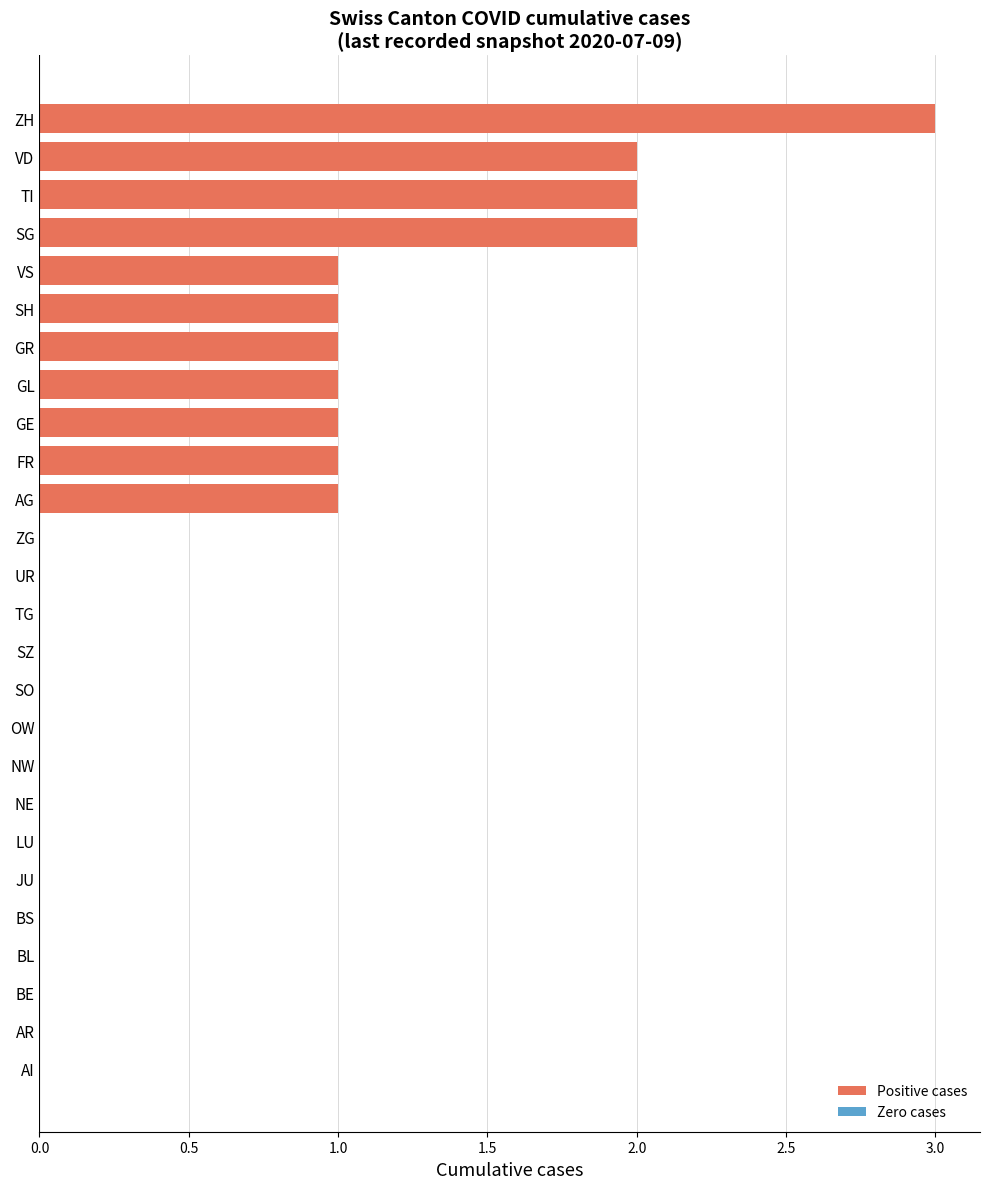

At which category does the chart reach its peak across all series?

ZH